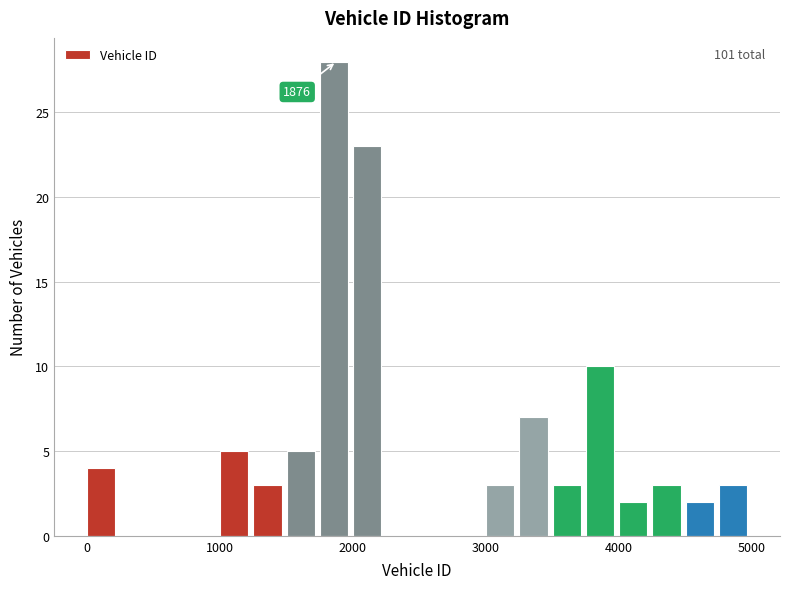

Read against the x-axis, roughly where is the centre of the tallest bar?

1900